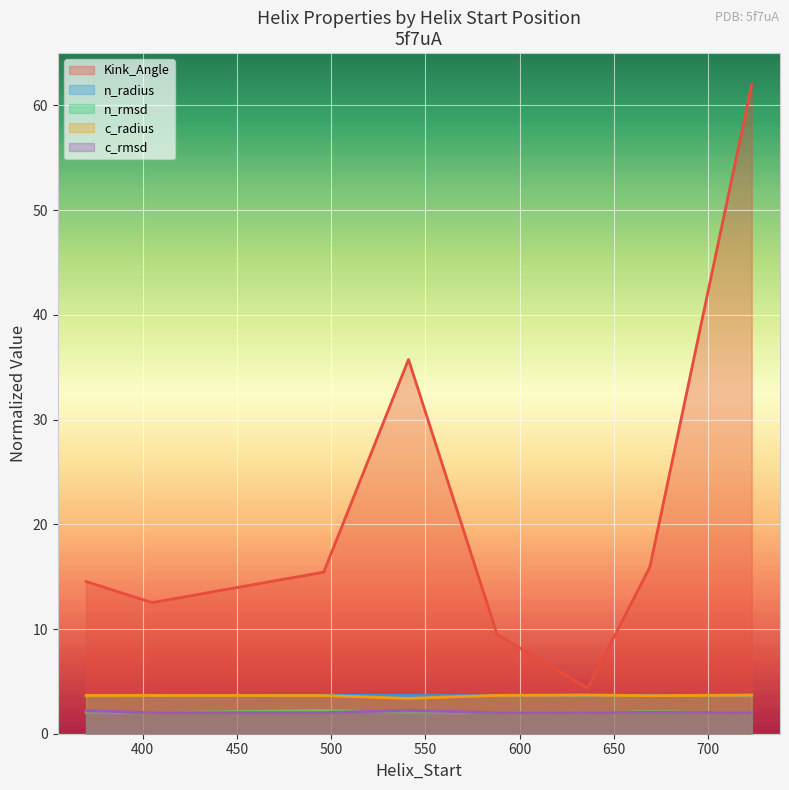

What is the difference between the second highest and minimum values in the n_radius series?

0.1